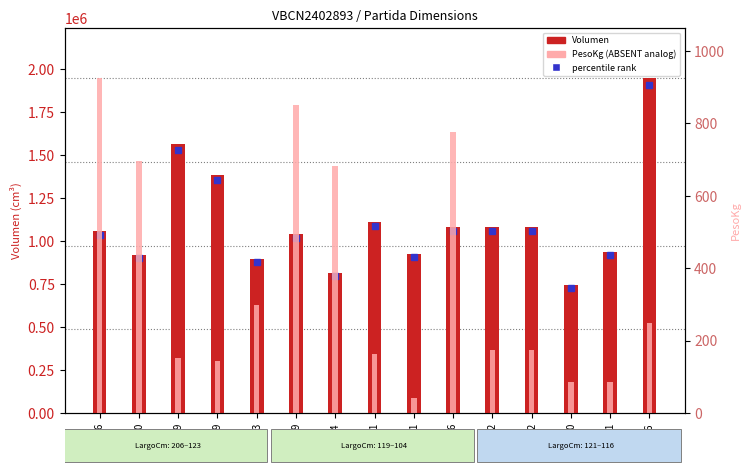

What is the sum of all PesoKg, value values?

5498